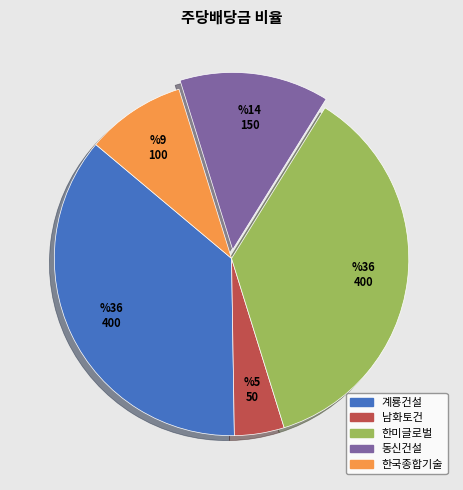

Do 남화토건 and 한국종합기술 together represent more than half of the pie?

No